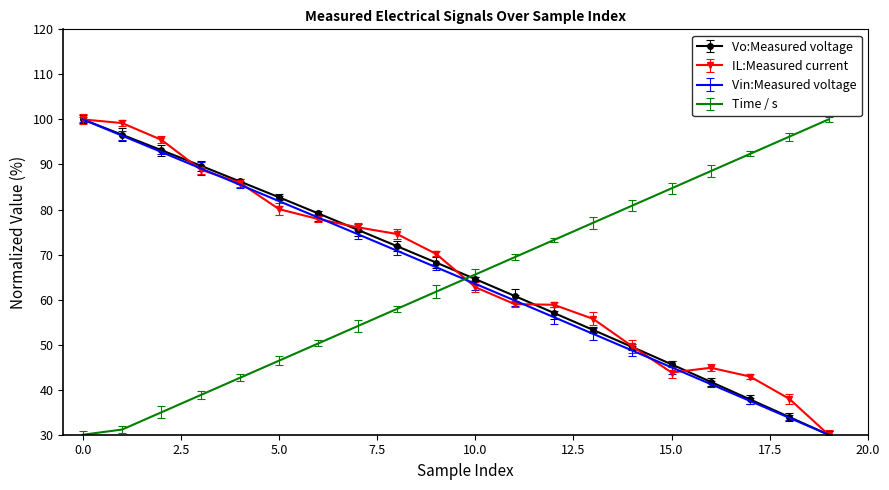

What is the smallest value displayed?

30.0